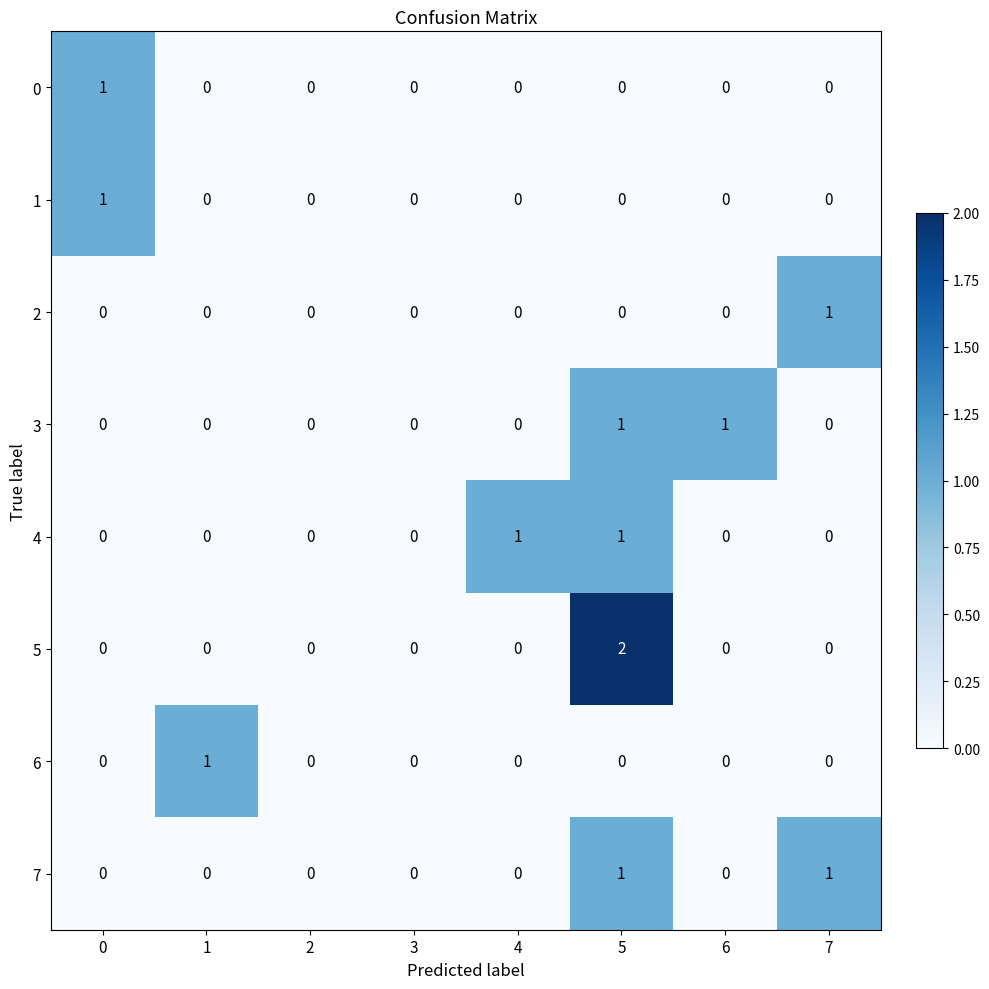

Count the number of categories in the chart.

8